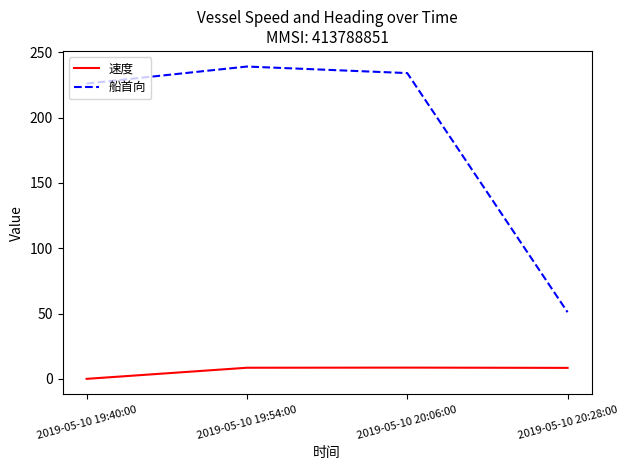

The value of 速度 at 2019-05-10 19:40:00 is 0.0. True or false?

True